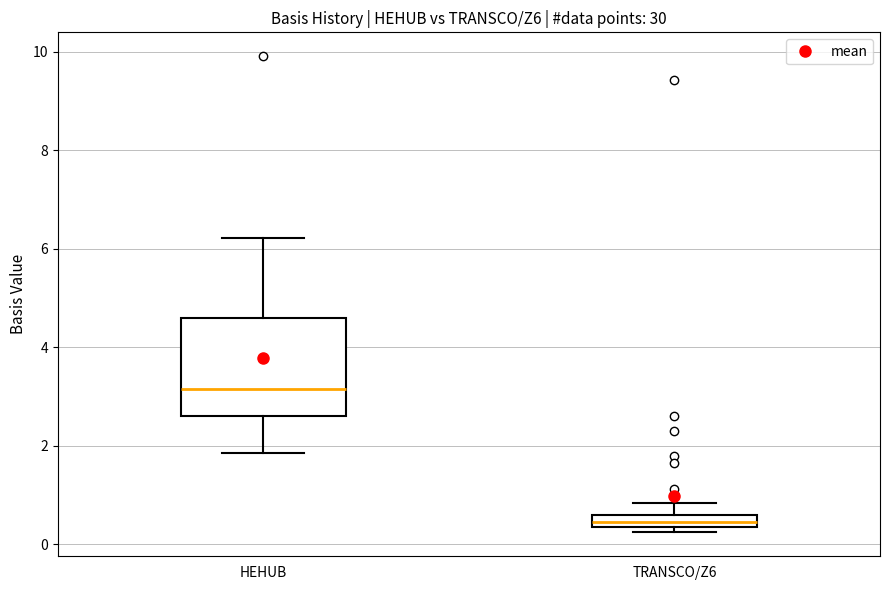

Where does the upper whisker of the box for TRANSCO/Z6 end on the y-axis? The values are not printed on the chart, so give them approximately, as read against the axis.

0.8